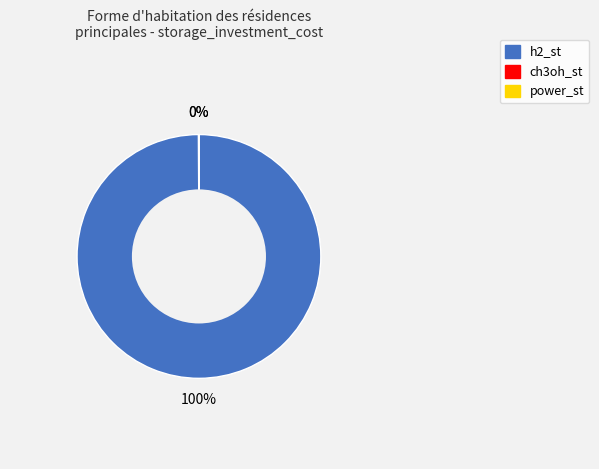

How many segments does this pie chart have?

3